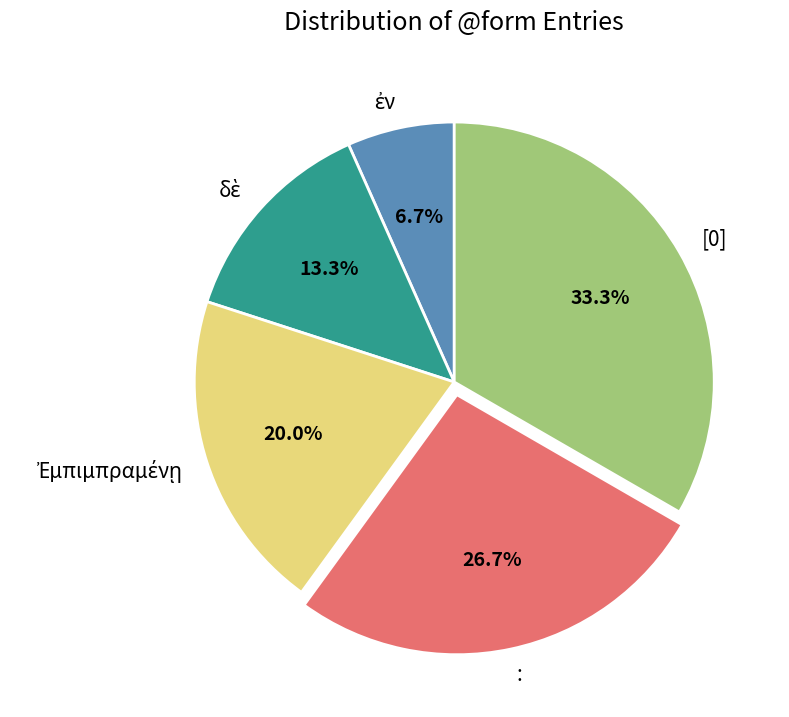

What percentage is NOT represented by [0]?

66.7%